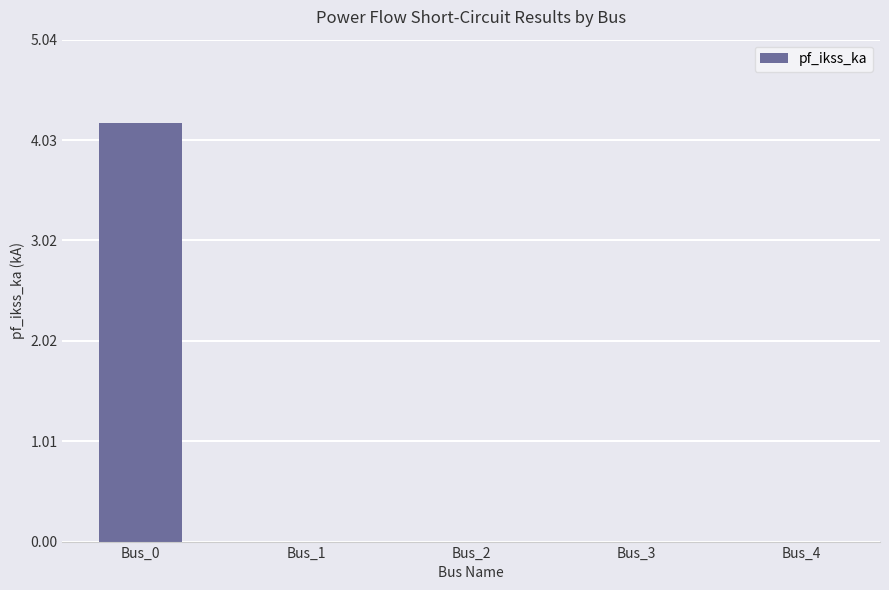

Is it true that the value at Bus_2 is 0.0?

True